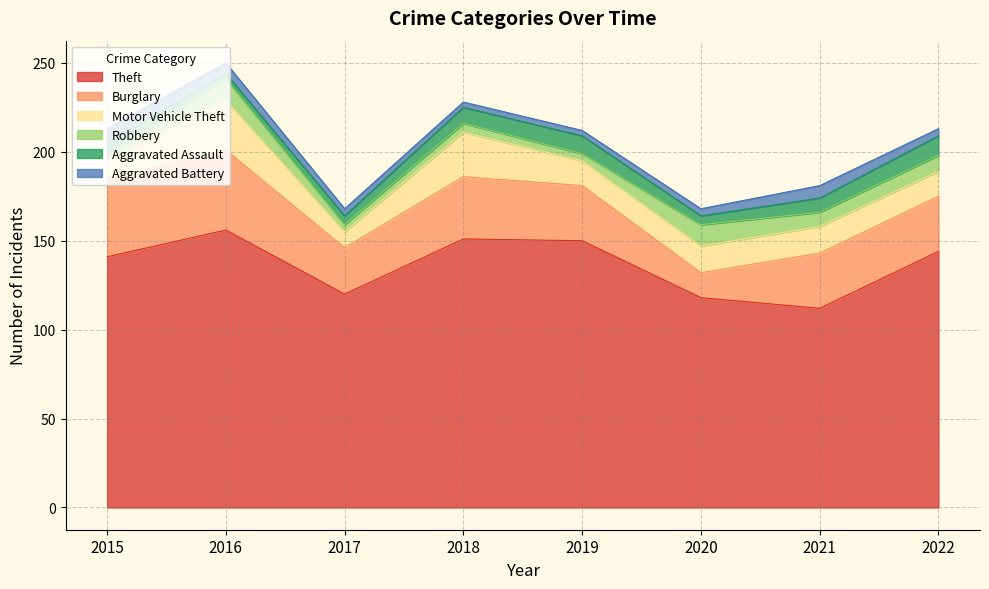

What is the sum of all Robbery values?

57